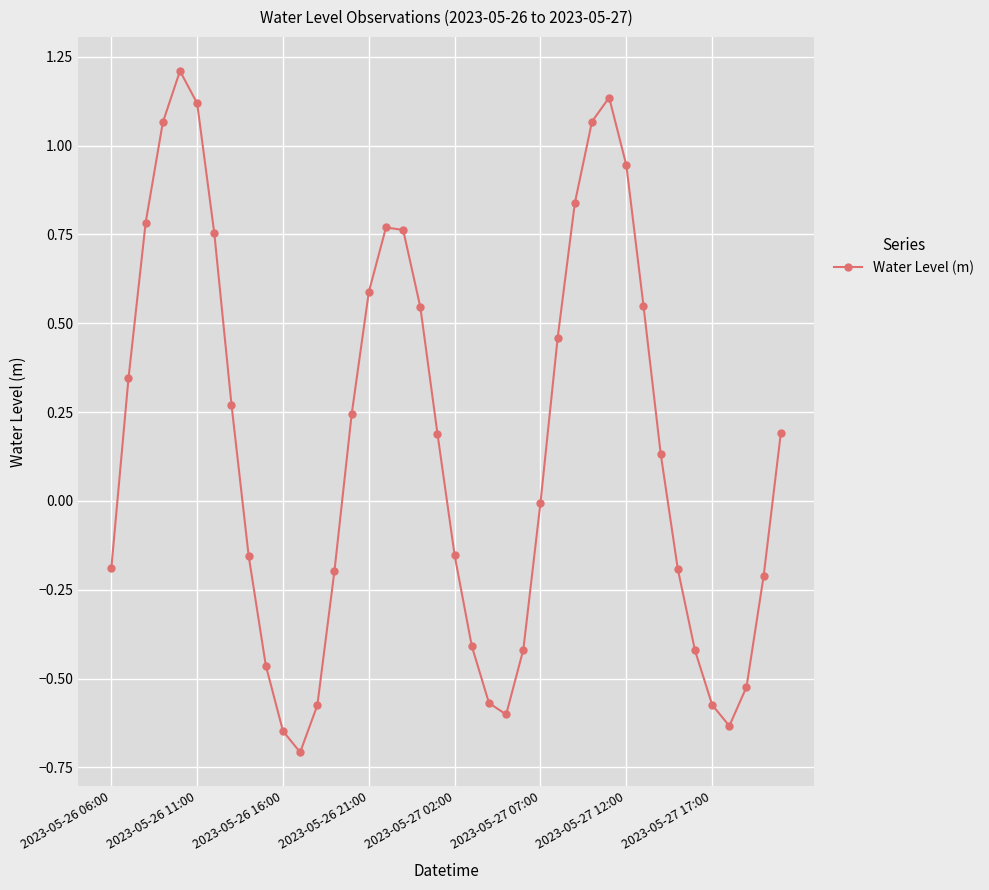

What is the value of the 22nd point from the left?

-0.4